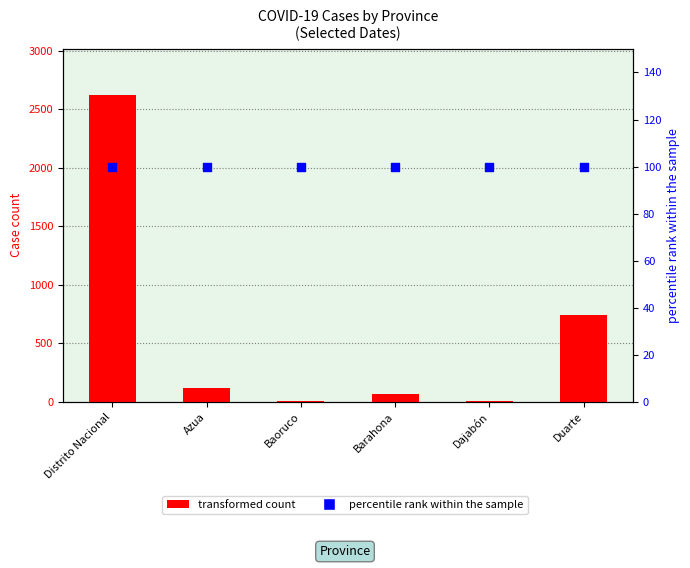

What are all the series names shown in the legend?

transformed count, percentile rank within the sample